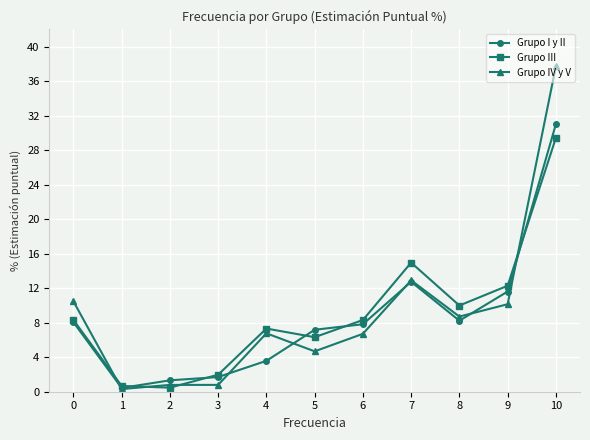

Between 9 and 2, which series saw the biggest shift?

Grupo III